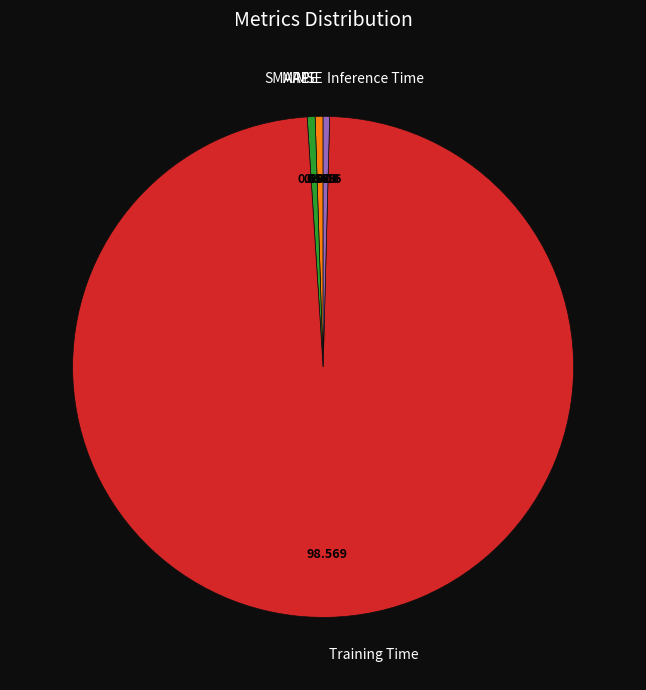

What is the largest slice in the pie chart?

Training Time